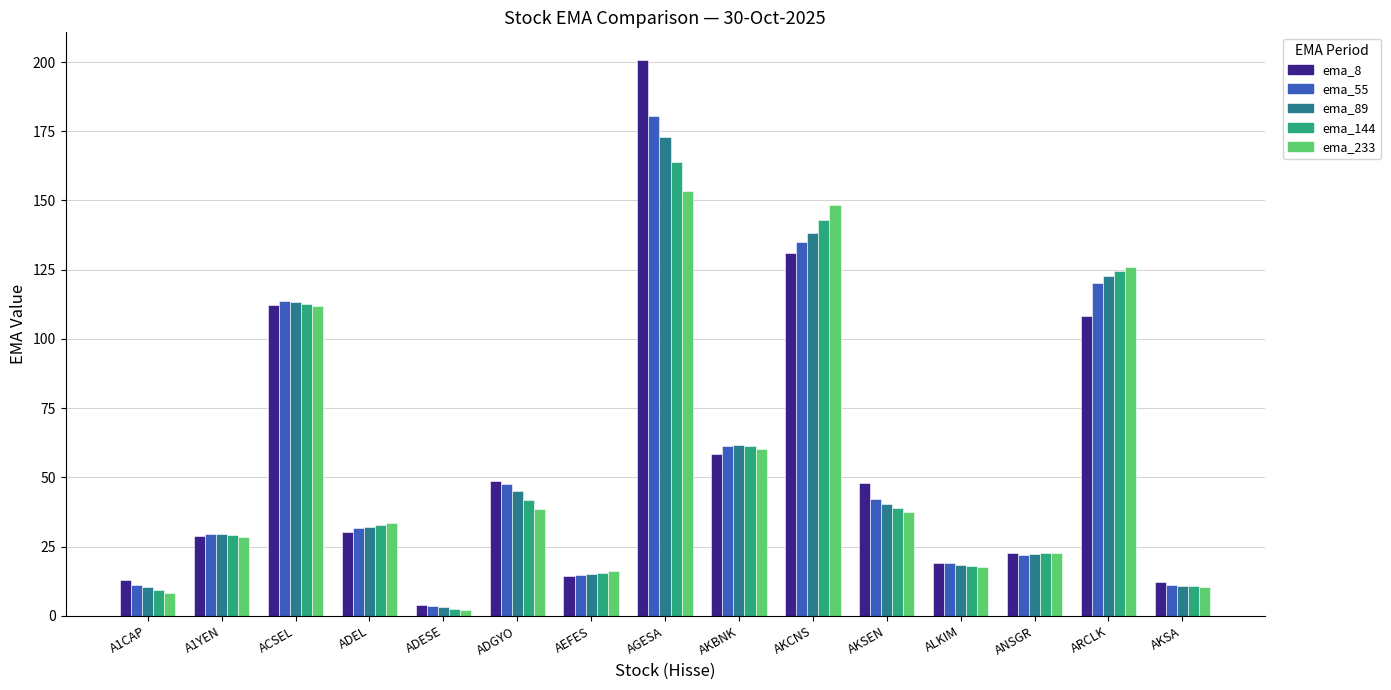

Which series has the largest range (max minus min)?

ema_8